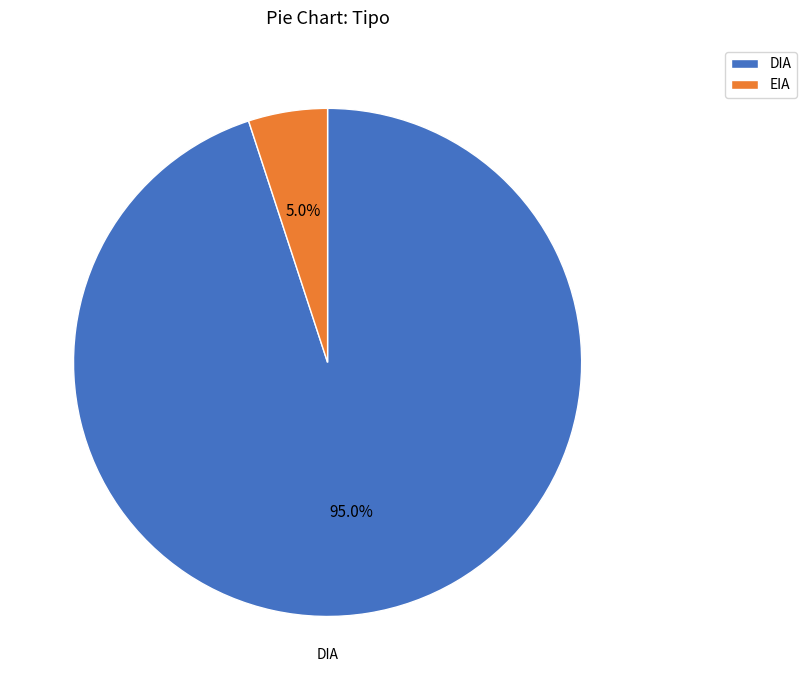

To the nearest percent, what is the average slice percentage?

50%